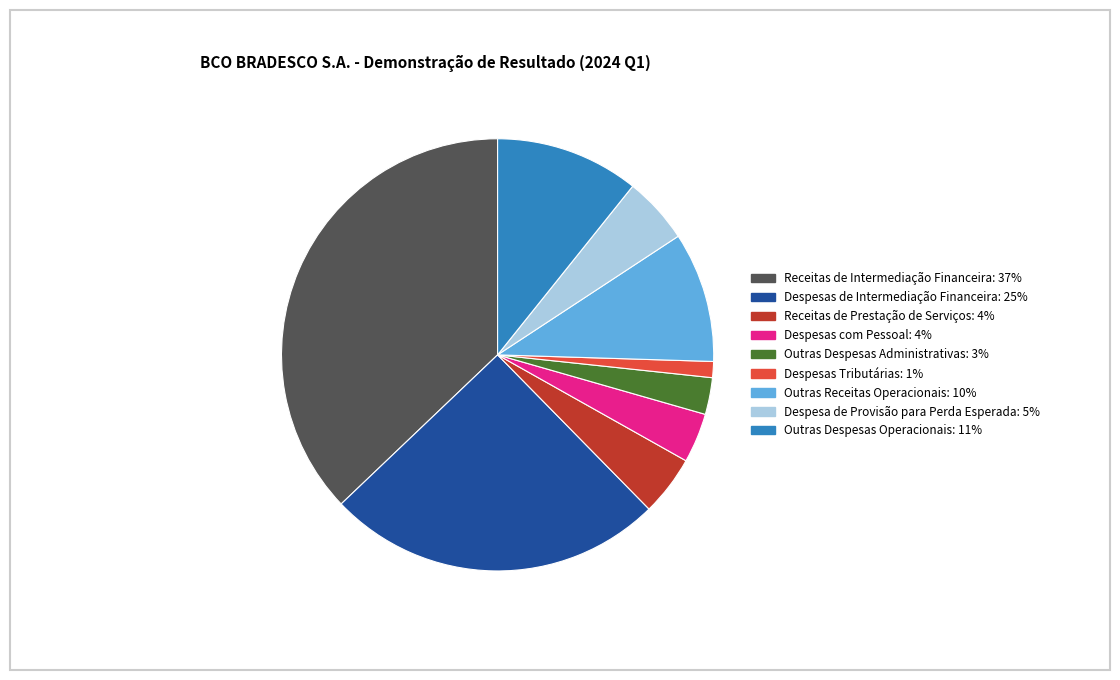

Count the number of slices in the pie.

9